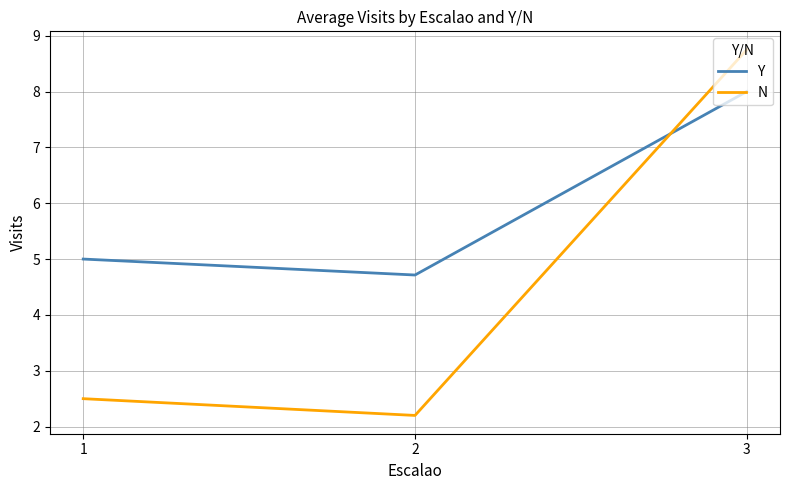

At how many categories does at least one series exceed 7?

1